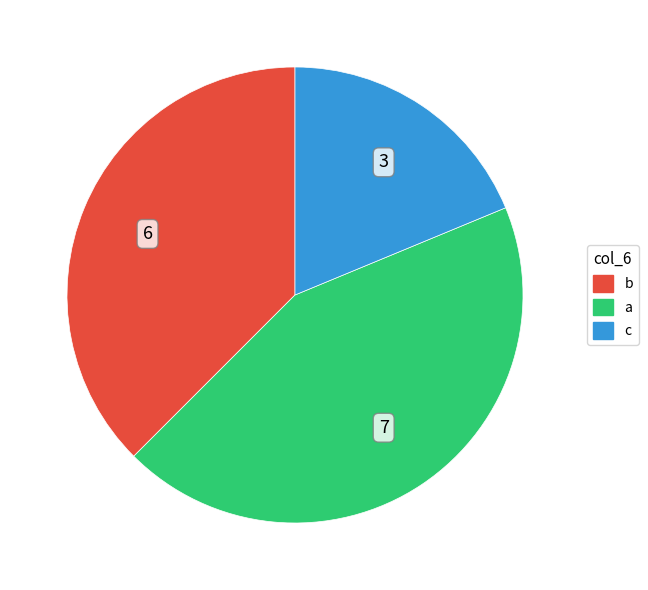

The c slice represents 19% of the pie. True or false?

True